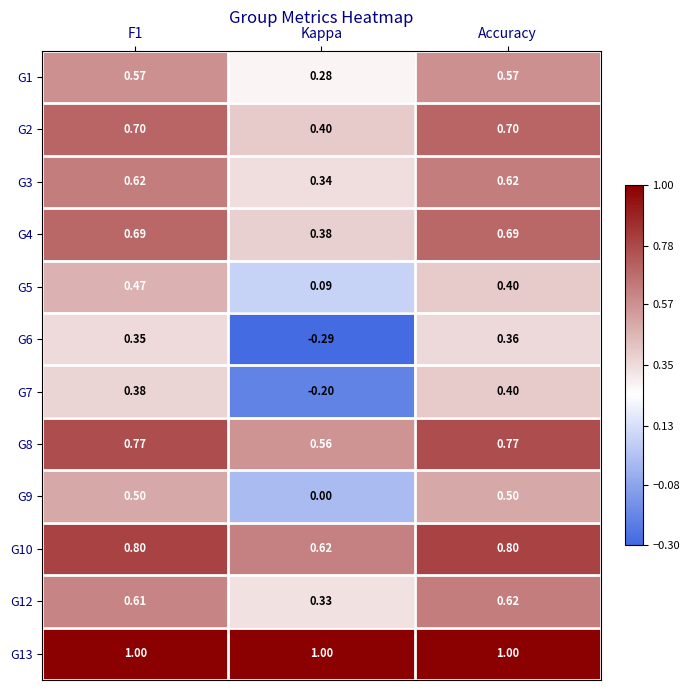

Which series has the widest spread of values?

G6